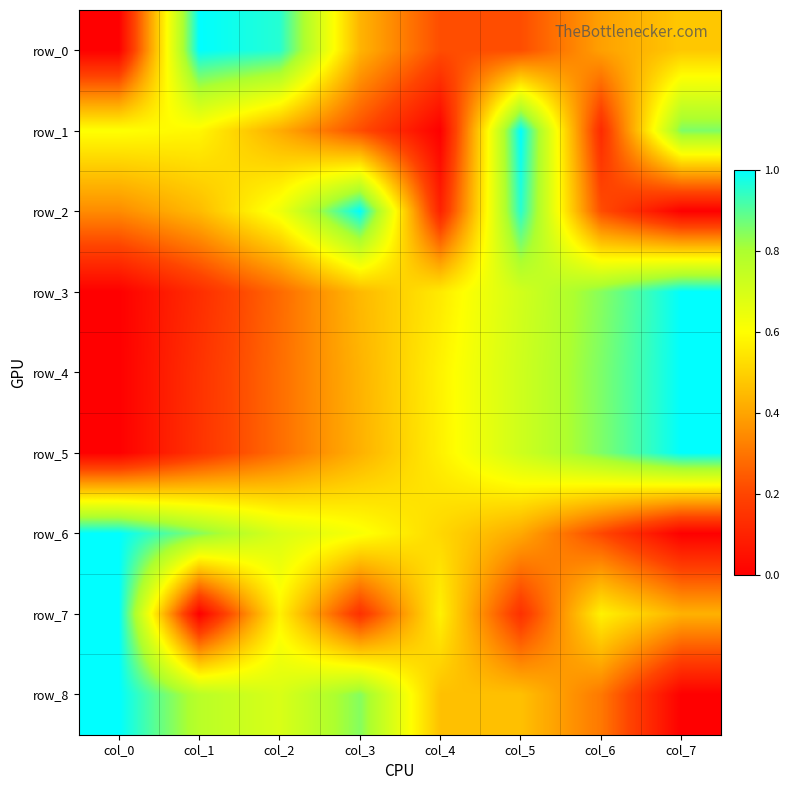

How many series are shown in this chart?

9